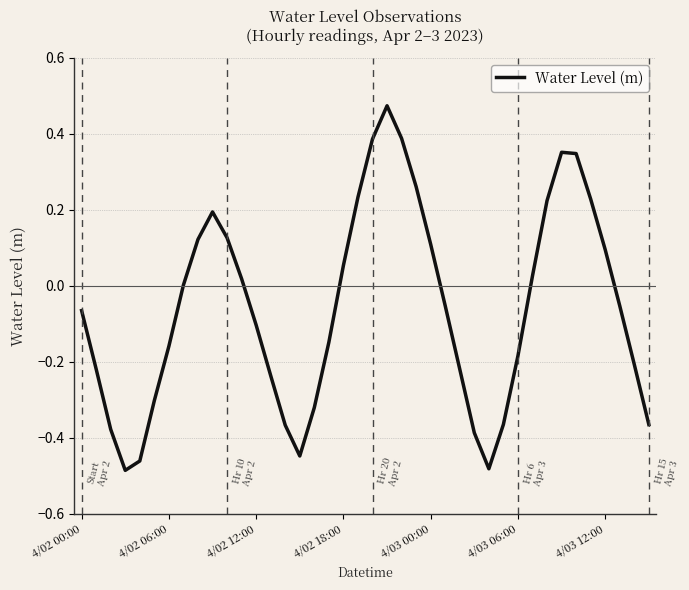

What is the difference between the maximum and minimum values?

1.0